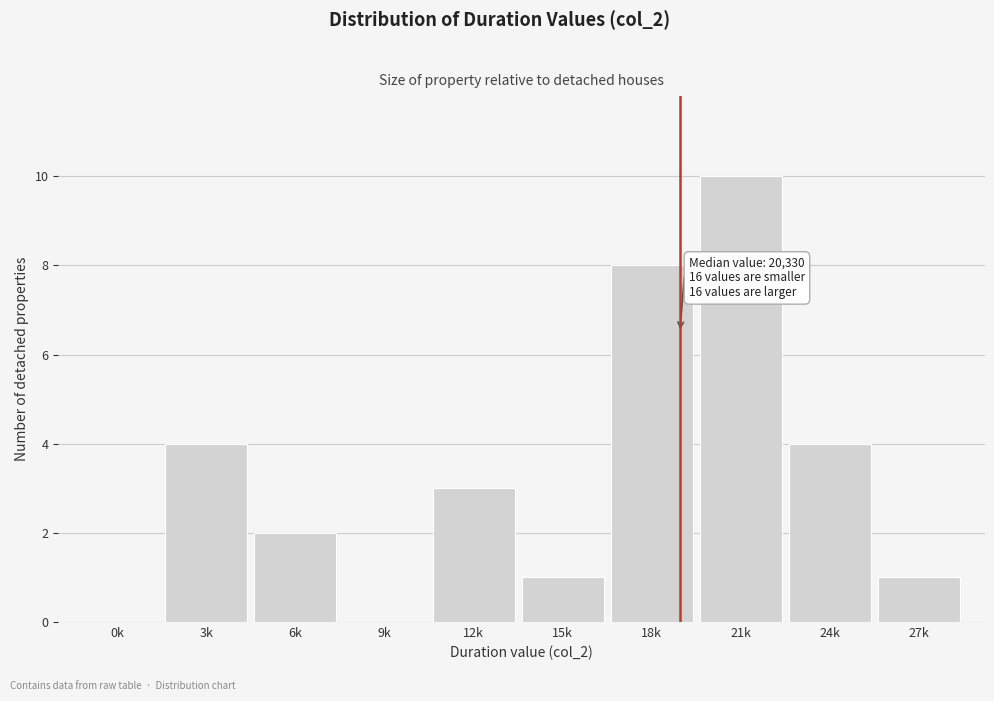

Reading right to left, list all the values displayed in this chart.

27k=1	24k=4	21k=10	18k=8	15k=1	12k=3	9k=0	6k=2	3k=4	0k=0